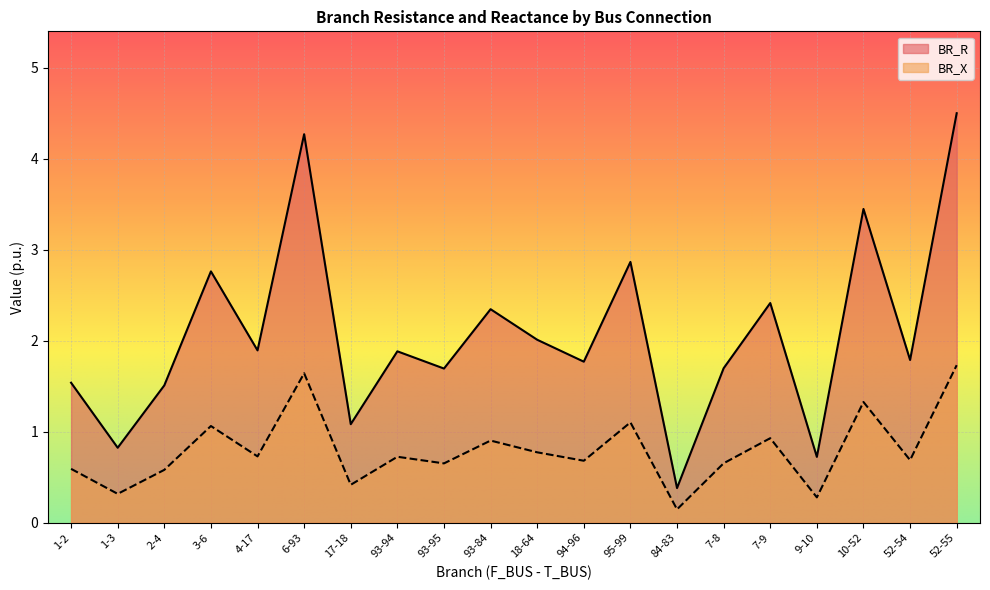

What is the label of the 10th point from the left?

93-84